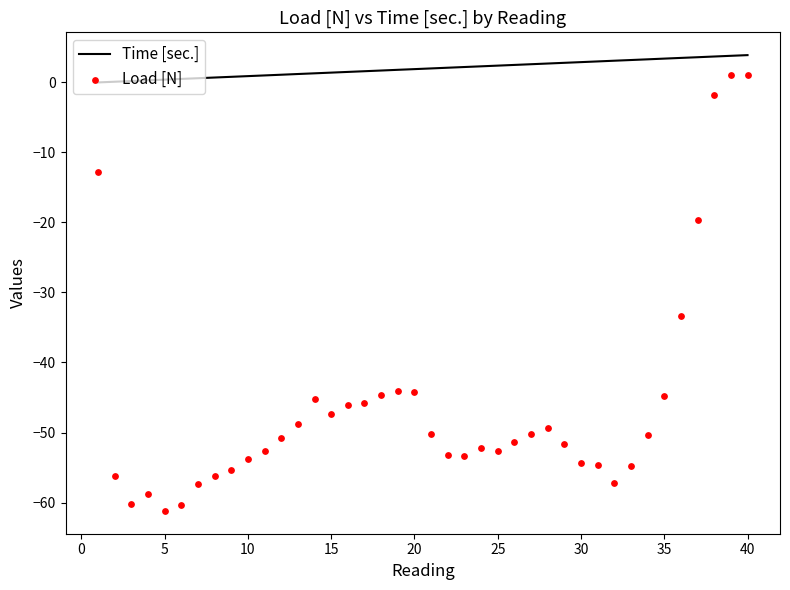

At how many categories does at least one series exceed -45?

40